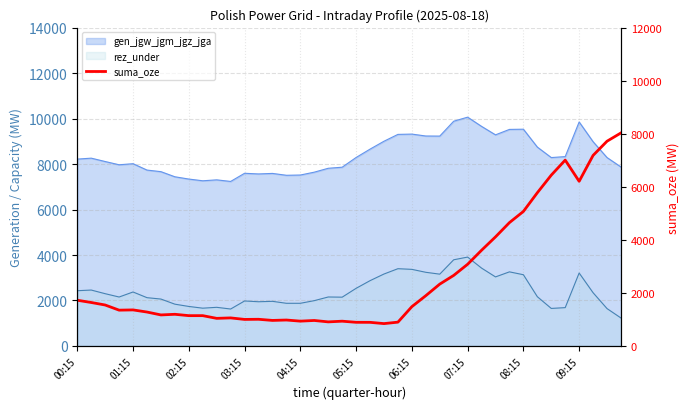

What is the change in value from 10 to 34?

+5398